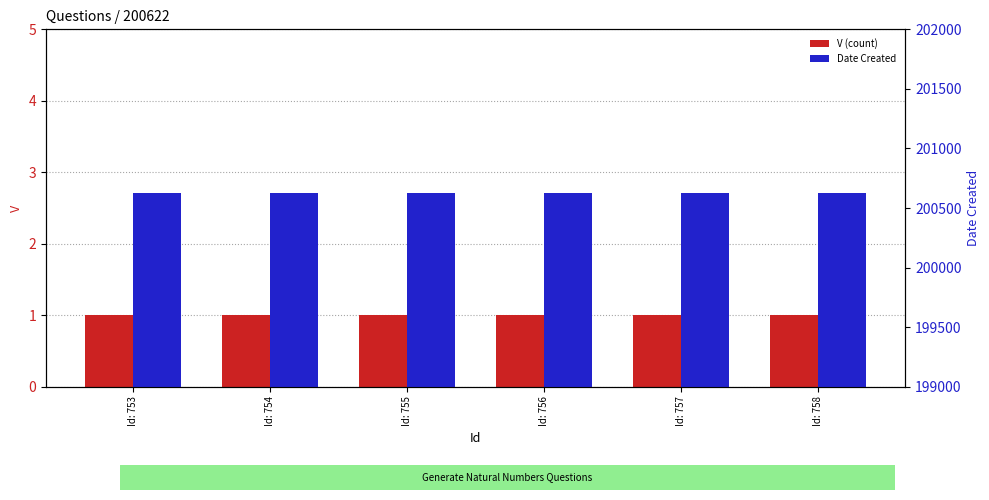

What is the spread (max minus min) of values at Id: 756?

200621